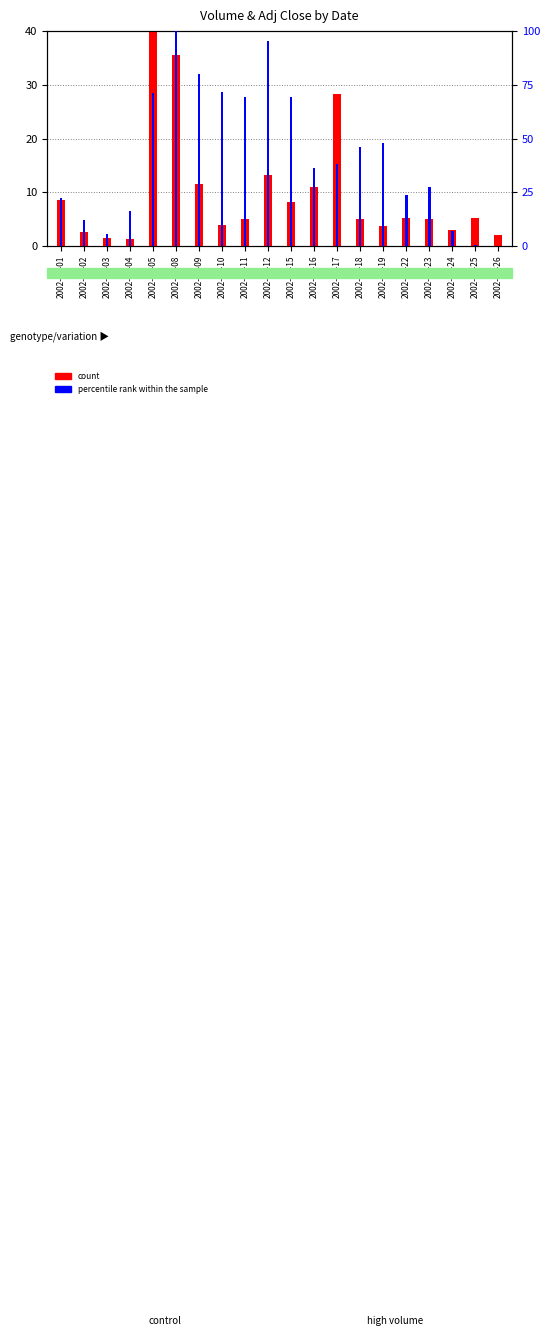

True or false: count has a value of 18.0 at 2002-07-16.

False